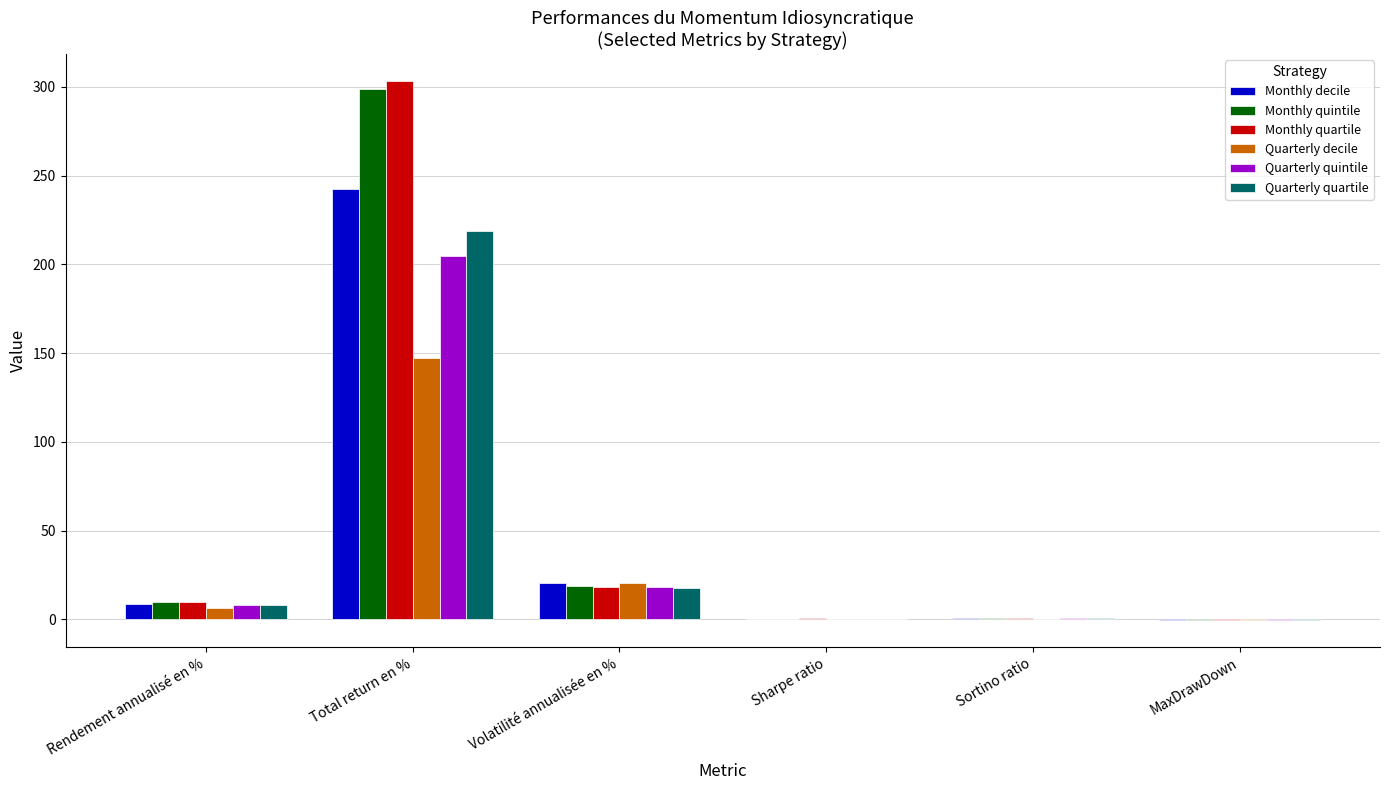

What is the maximum value for Quarterly decile?

147.6